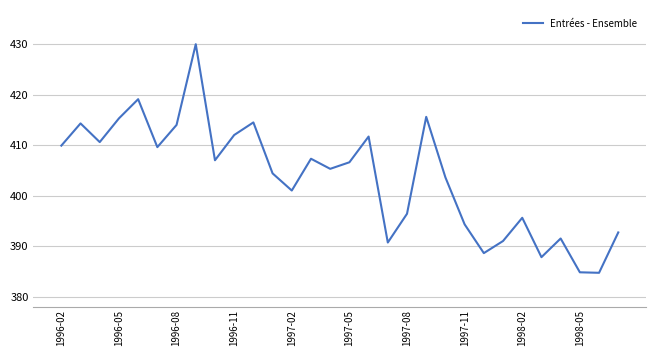

What is the maximum value shown in the chart?

430.0